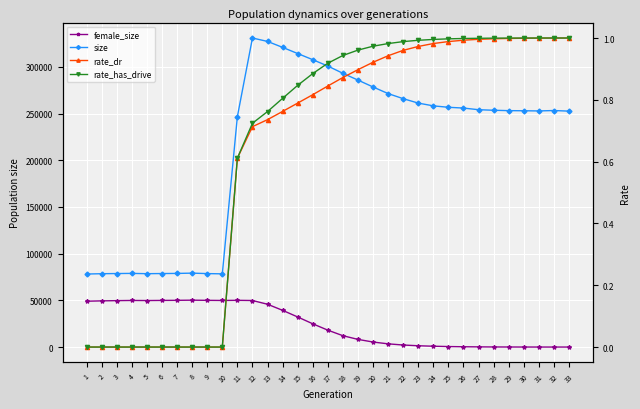

What is the difference between the second highest and minimum values in the size series?

249110.0